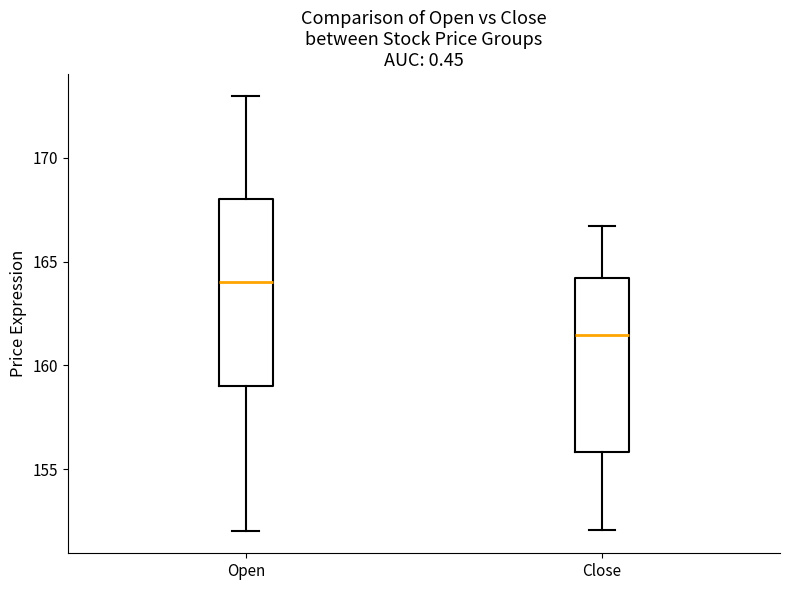

Reading left to right, transcribe this box plot: for each box, give where its median line is, the range the box spans, and where its two whiskers end, as read against the y-axis. The values are not printed on the chart, so give them approximately, as read against the axis.

Open: median 164.0, box 159.0 to 168.0, whiskers 152.0 to 173.0
Close: median 161.5, box 156.0 to 164.0, whiskers 152.0 to 166.5